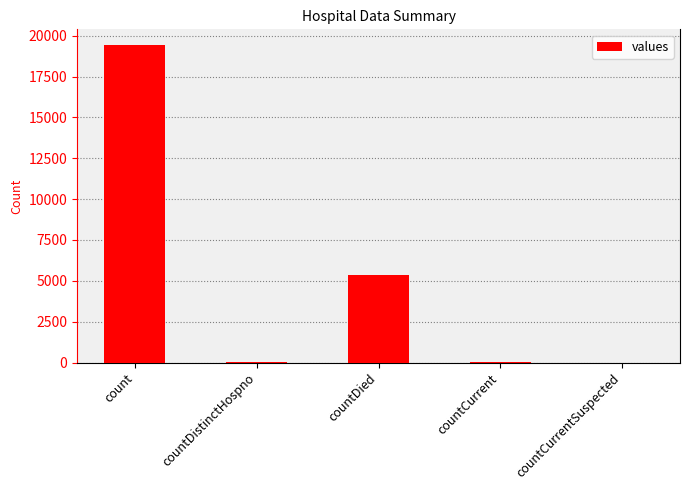

What is the greatest value displayed?

19420